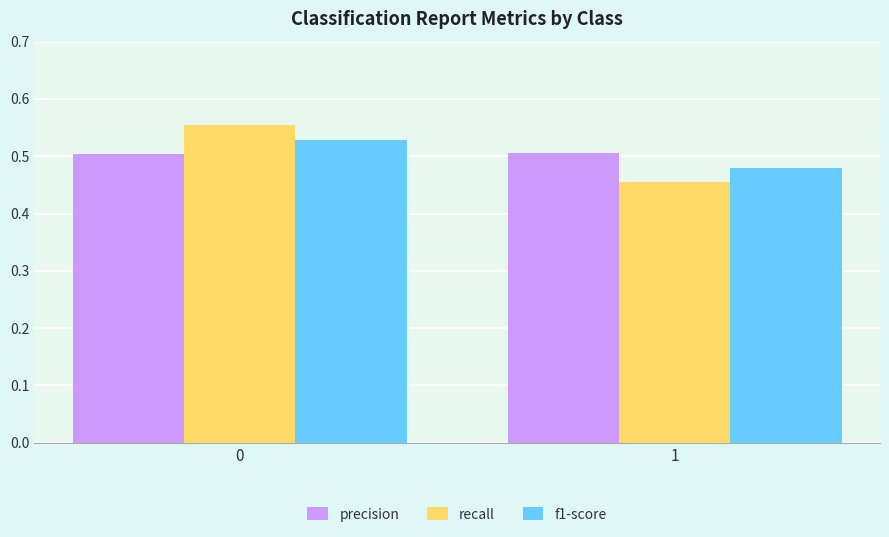

Which series changed the most between 0 and 1?

recall